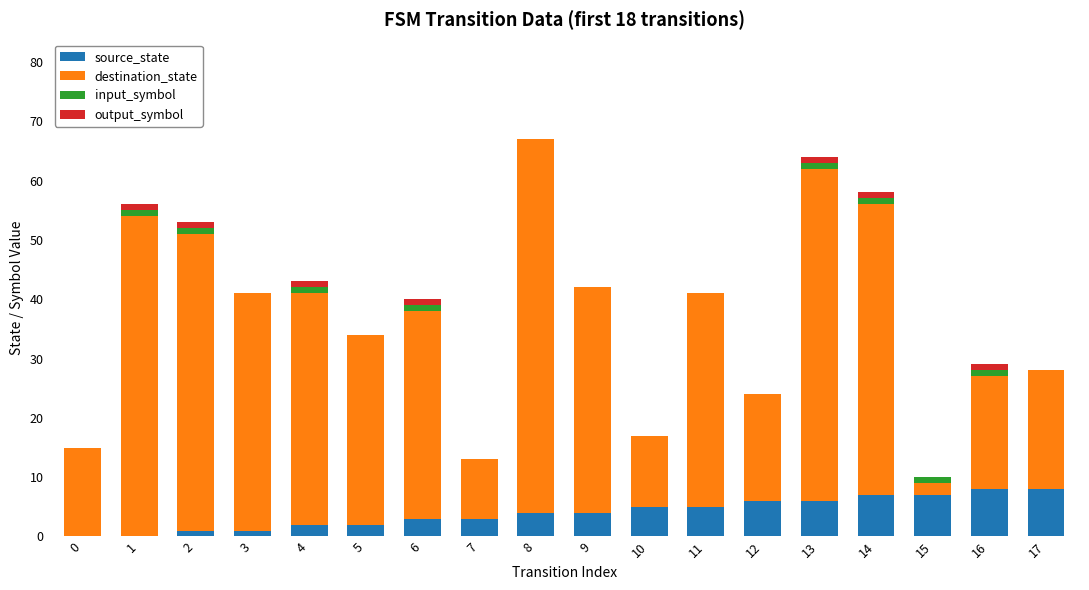

Is it true that source_state equals 6 at 12?

True